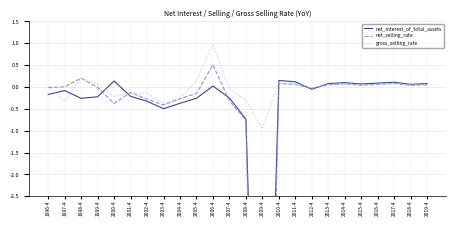

Does the chart have visible grid lines?

Yes